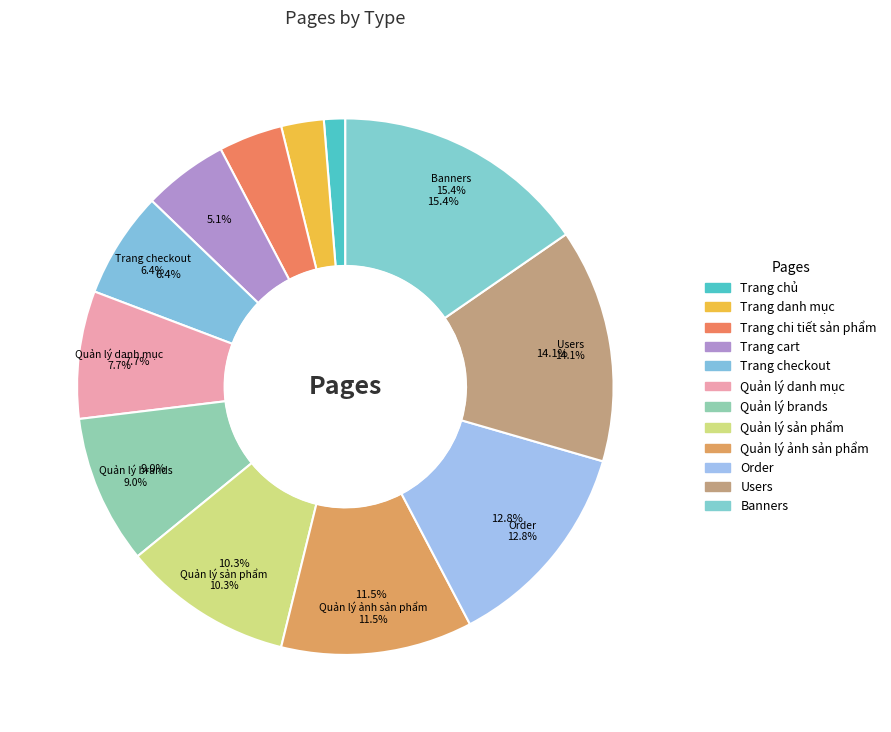

Which category has the smallest portion of the pie?

Trang chủ